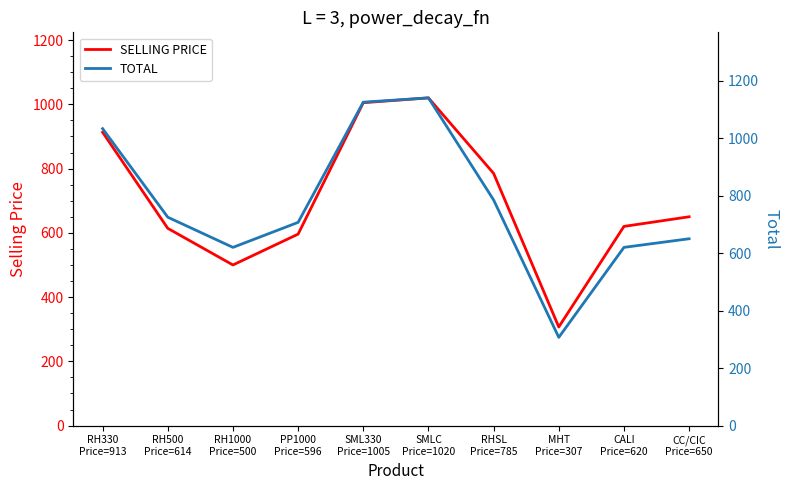

Reading left to right, transcribe all the data shown in this chart.

SELLING PRICE: RH330
Price=913=913	RH500
Price=614=614	RH1000
Price=500=500	PP1000
Price=596=596	SML330
Price=1005=1005	SMLC
Price=1020=1020	RHSL
Price=785=785	MHT
Price=307=307	CALI
Price=620=620	CC/CIC
Price=650=650
TOTAL: RH330
Price=913=1033	RH500
Price=614=725	RH1000
Price=500=620	PP1000
Price=596=707	SML330
Price=1005=1125	SMLC
Price=1020=1140	RHSL
Price=785=785	MHT
Price=307=307	CALI
Price=620=620	CC/CIC
Price=650=650